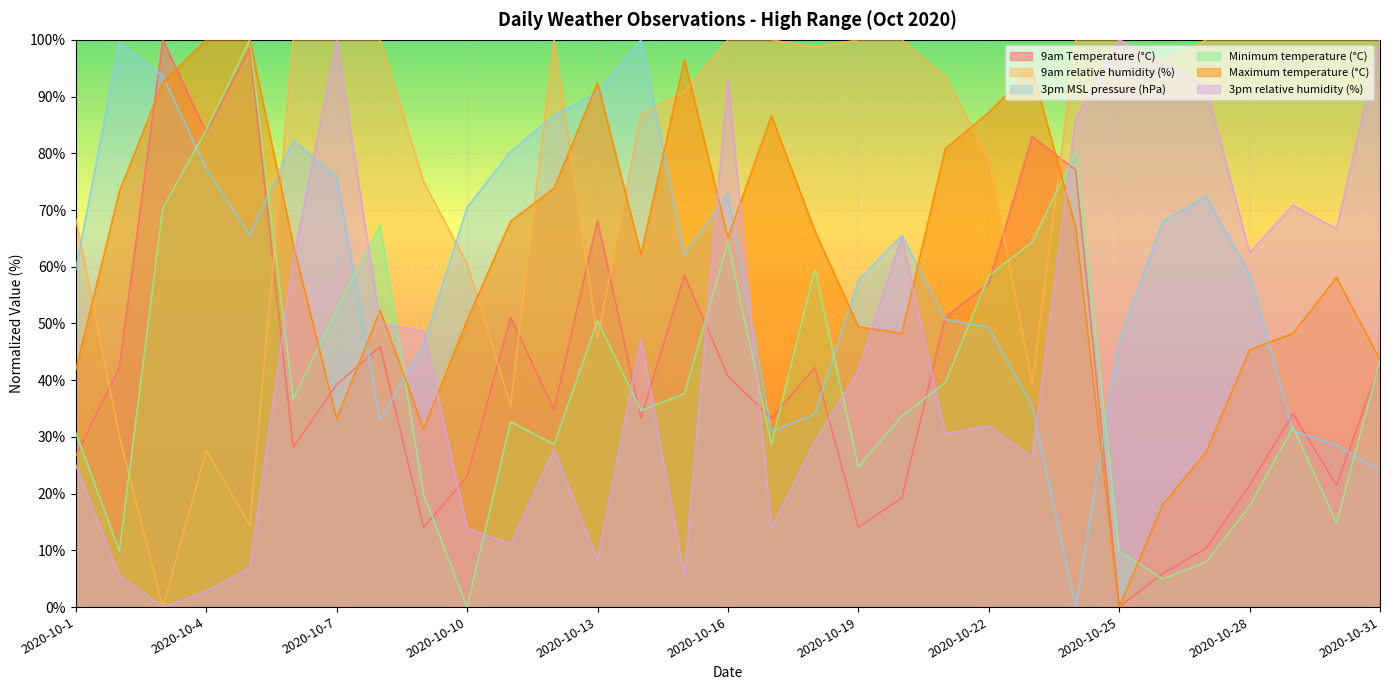

Which label corresponds to the largest value in the chart?

2020-10-3